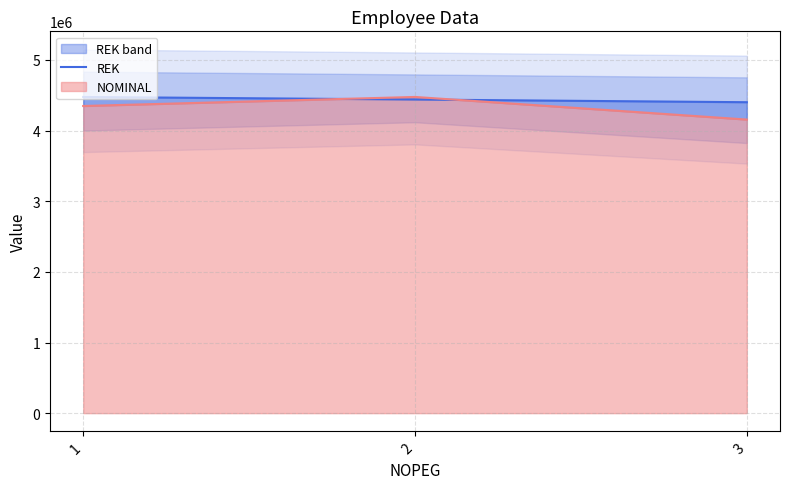

What is the difference between the values at 2 and 1?

36303.1